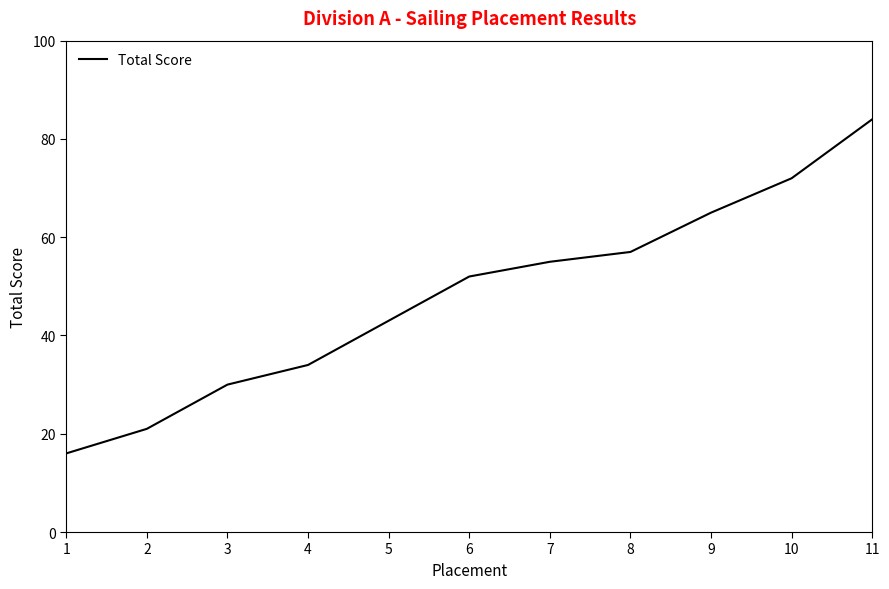

True or false: the data shows 54 at 4.

False